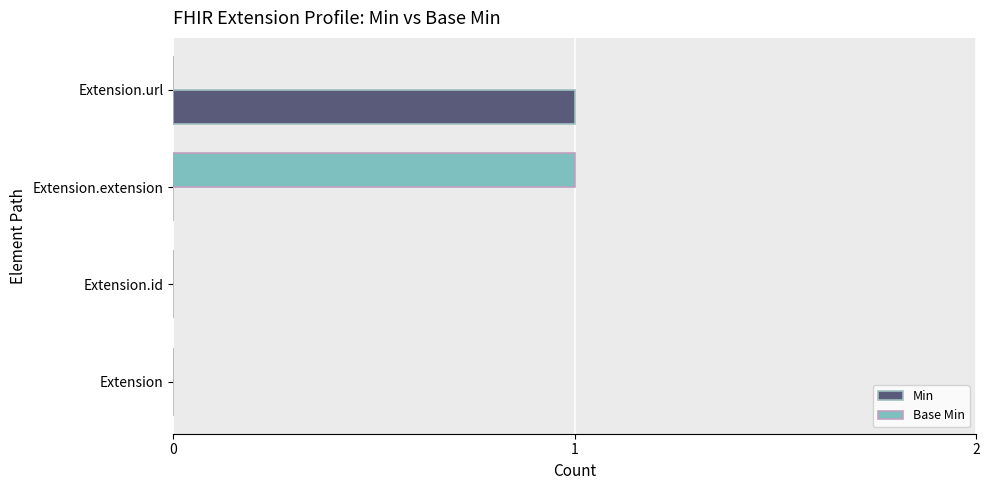

The value of Min at Extension.id is 0. True or false?

True